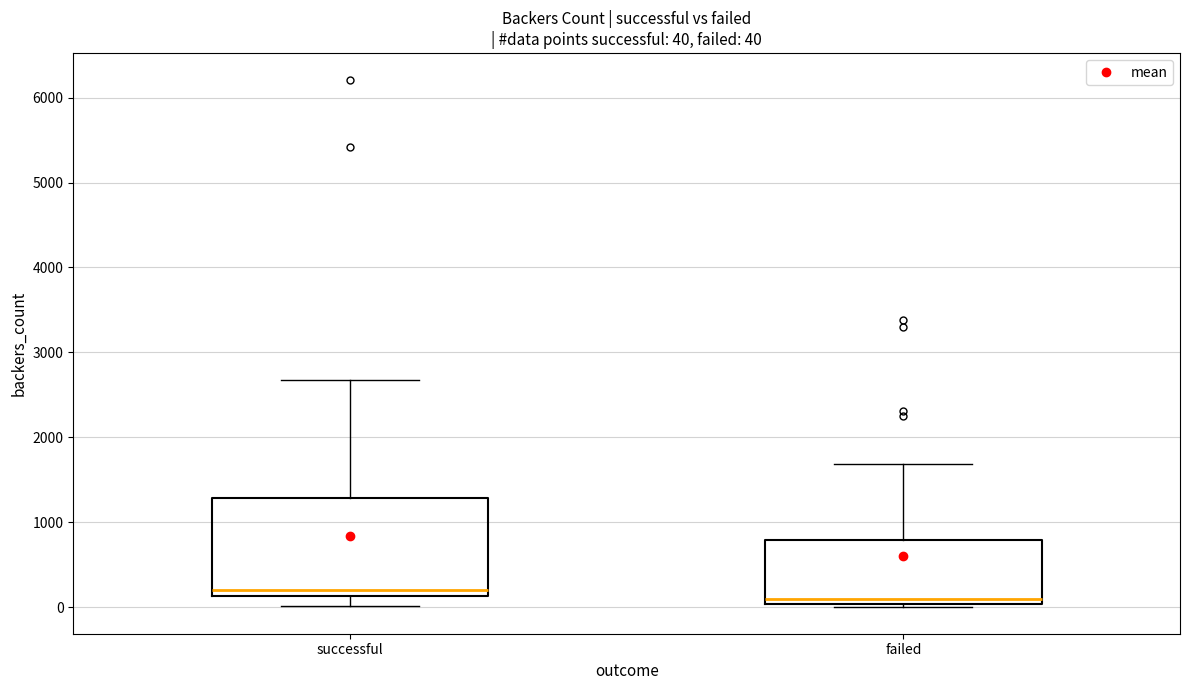

Which box is the tallest, from its lower edge to its upper edge?

successful